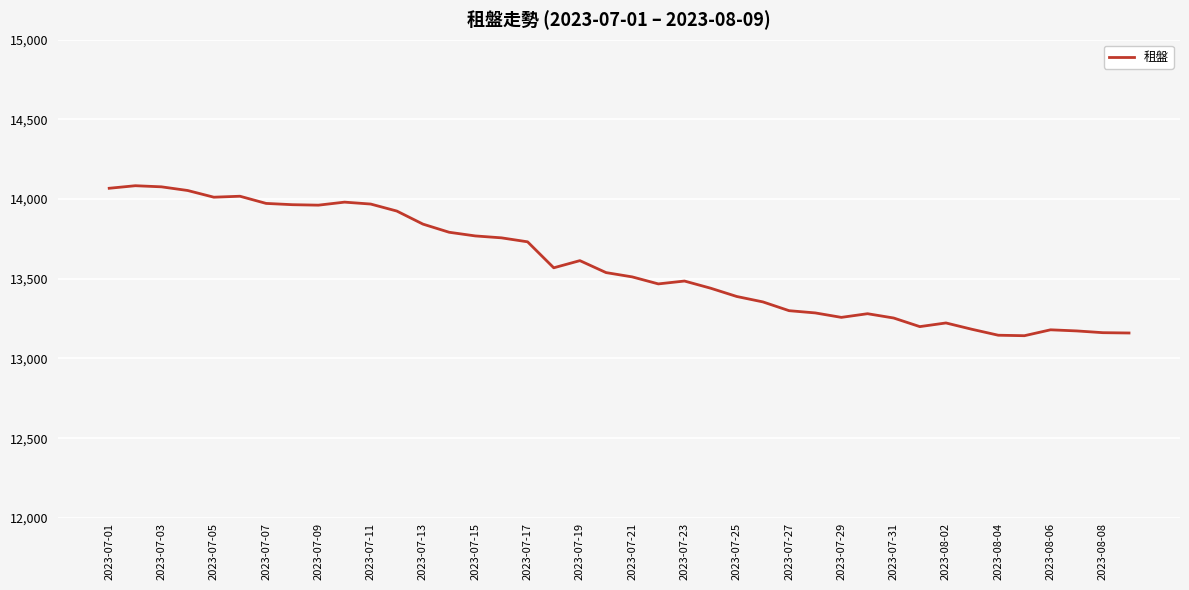

Does the chart display data point markers on the line(s)?

No